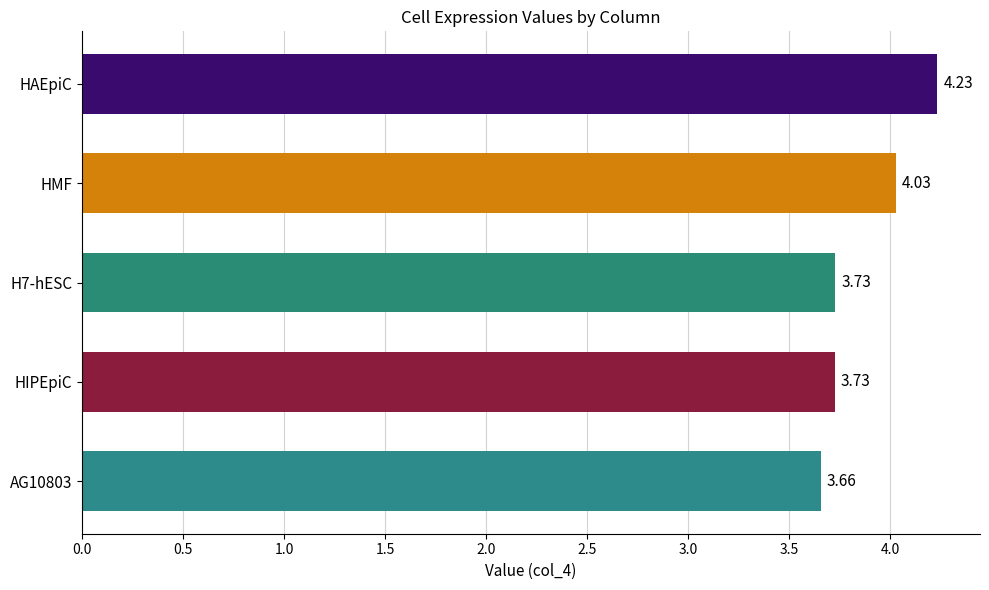

What is the label of the 2nd bar from the top?

HMF